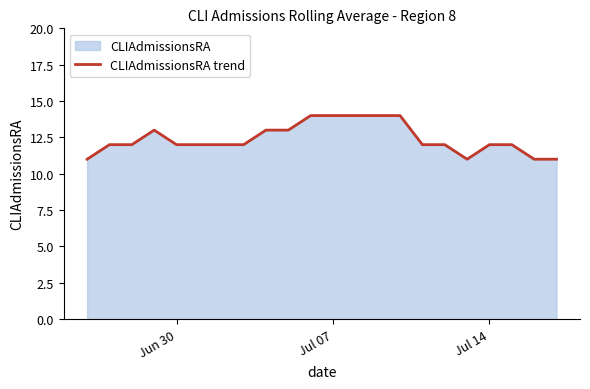

How many interior local valleys (lower than both neighbors) does the data have?

1